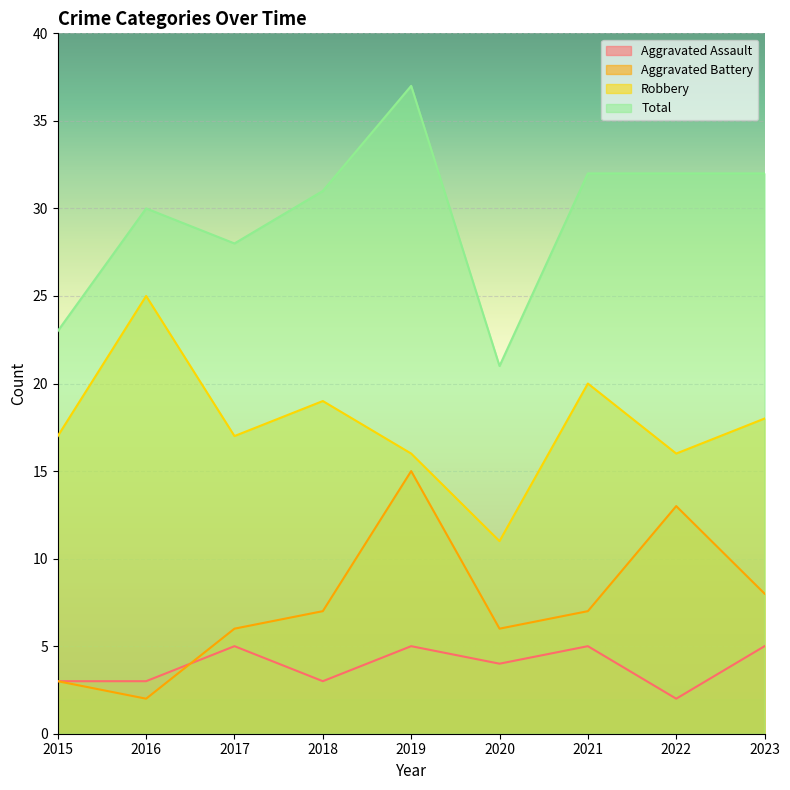

How many Aggravated Assault values are between 3 and 5?

8